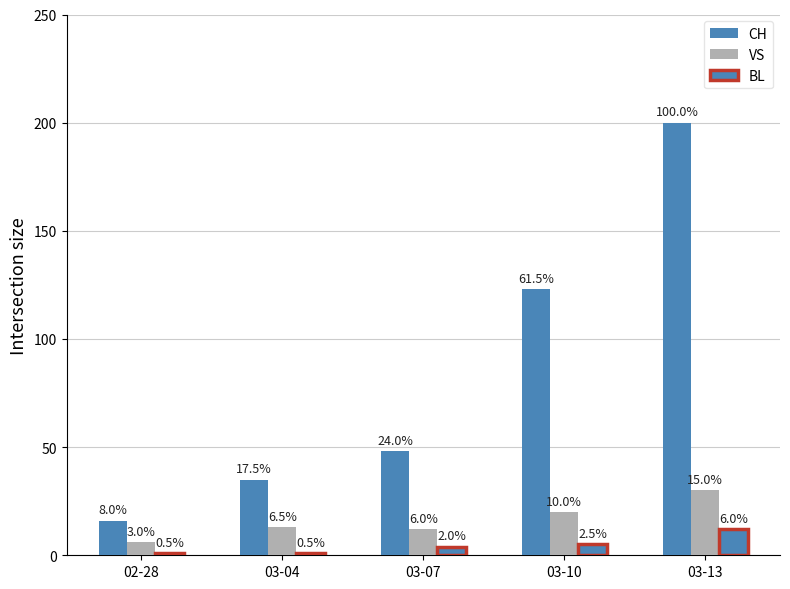

What is the smallest value displayed?

1